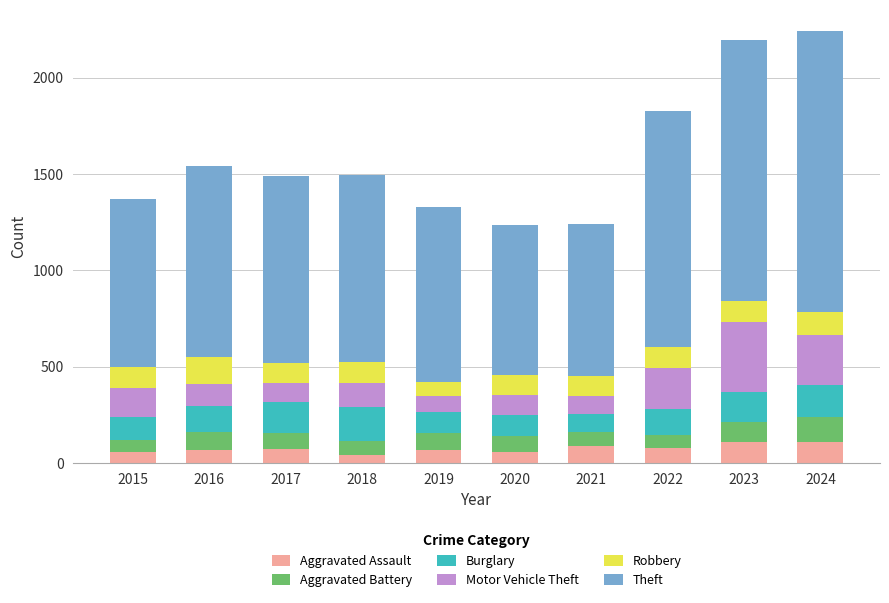

What is the difference between the maximum and minimum values in the Aggravated Assault series?

67